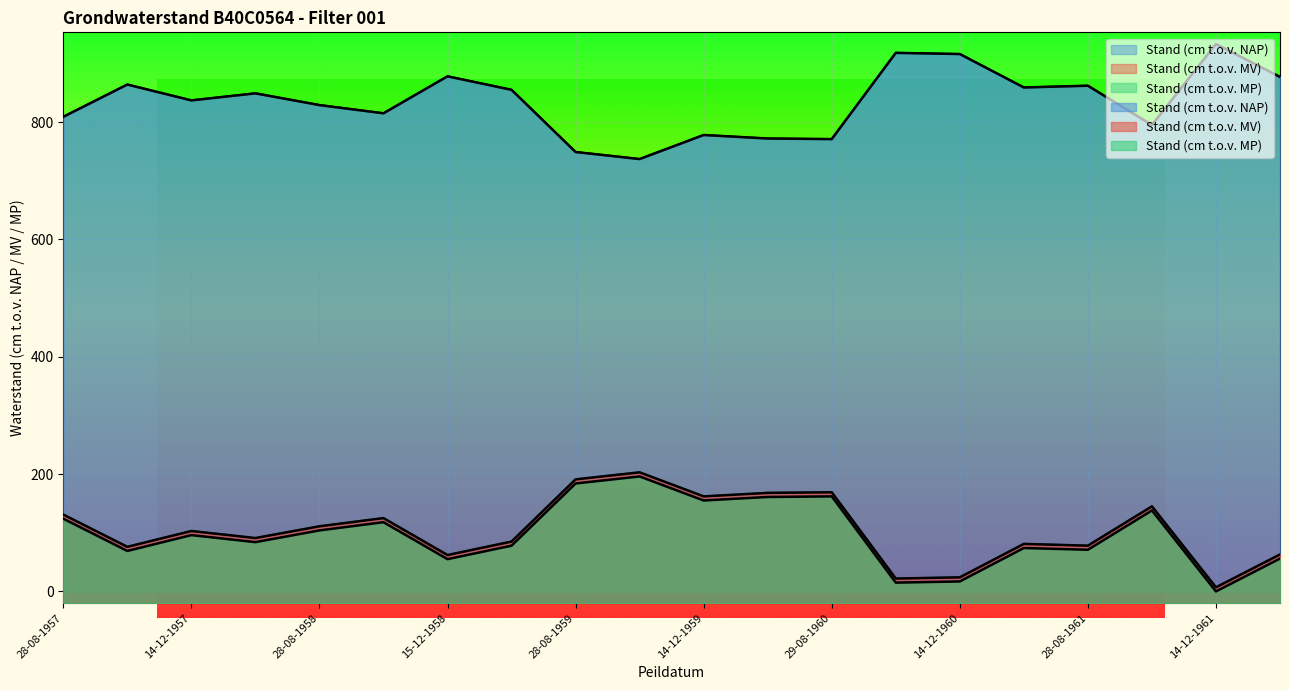

What is the label of the 9th point from the left?

28-08-1959